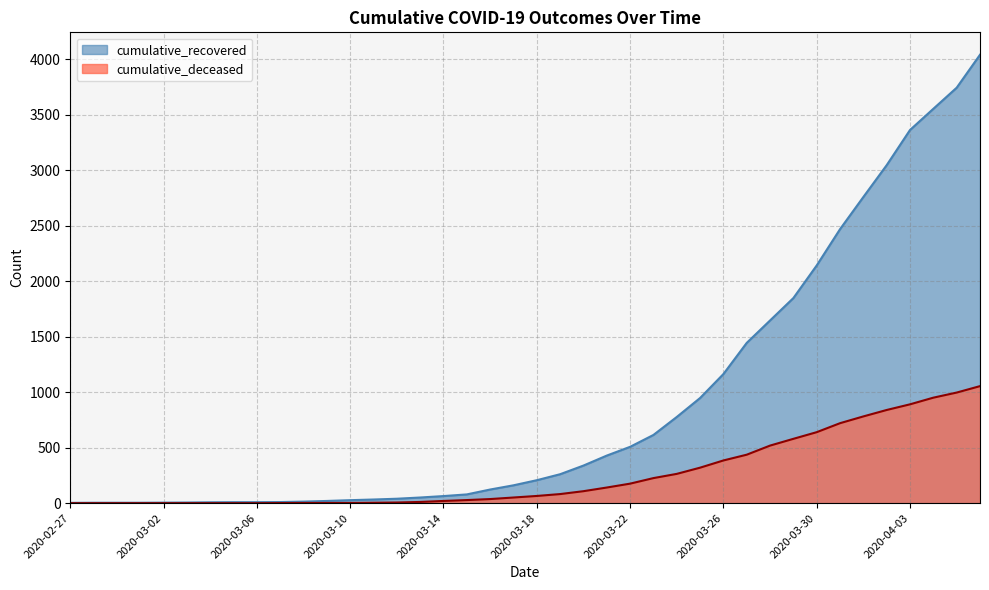

What is the difference between the maximum and minimum values in the cumulative_deceased series?

1055